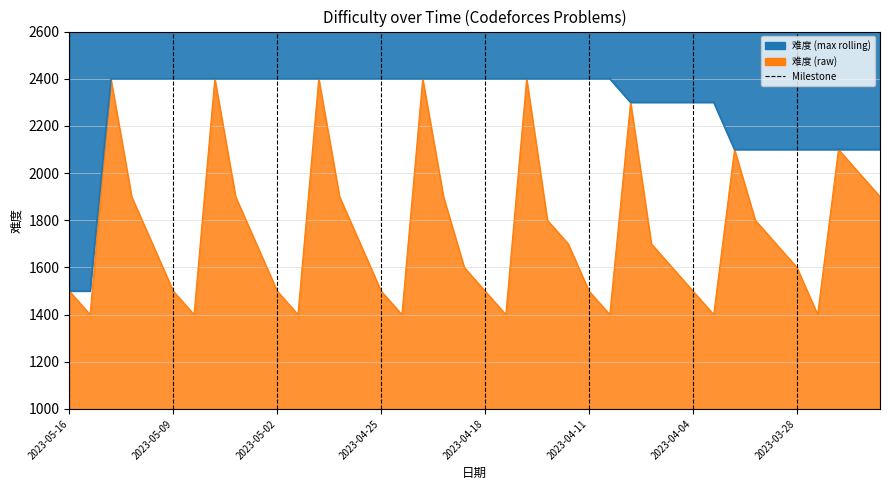

Read the value at 2023-05-11.

1900